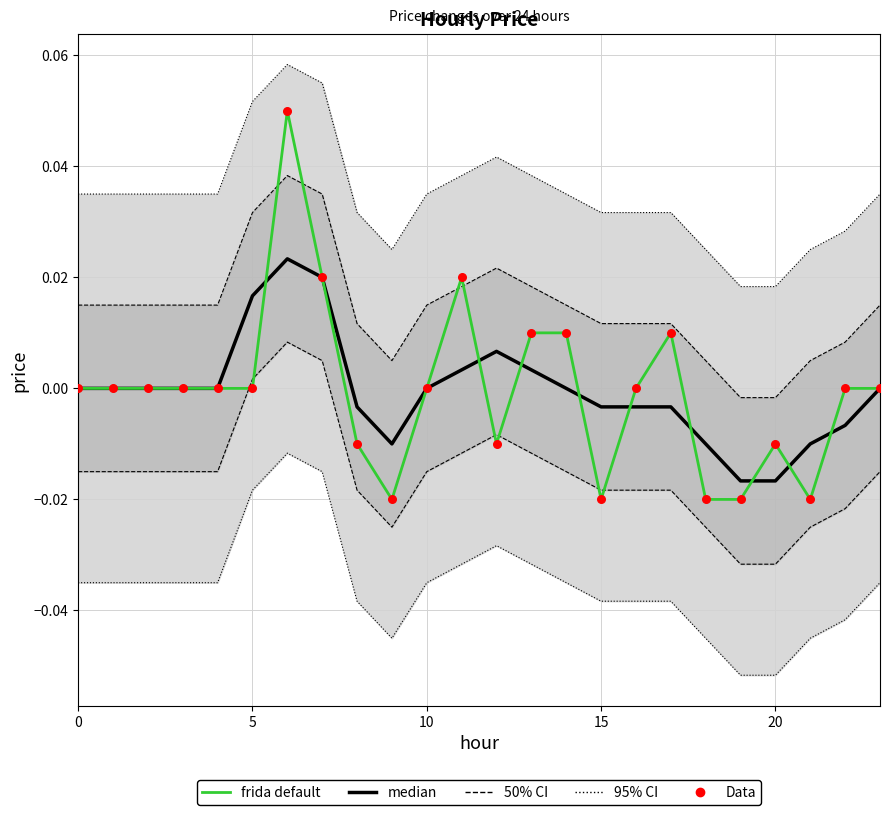

Which series contains the highest Y value?

frida default